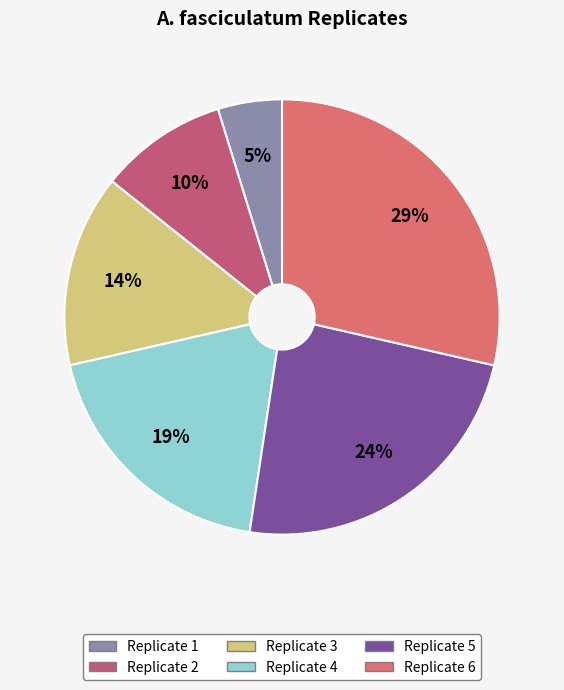

How many slices are in this pie chart?

6